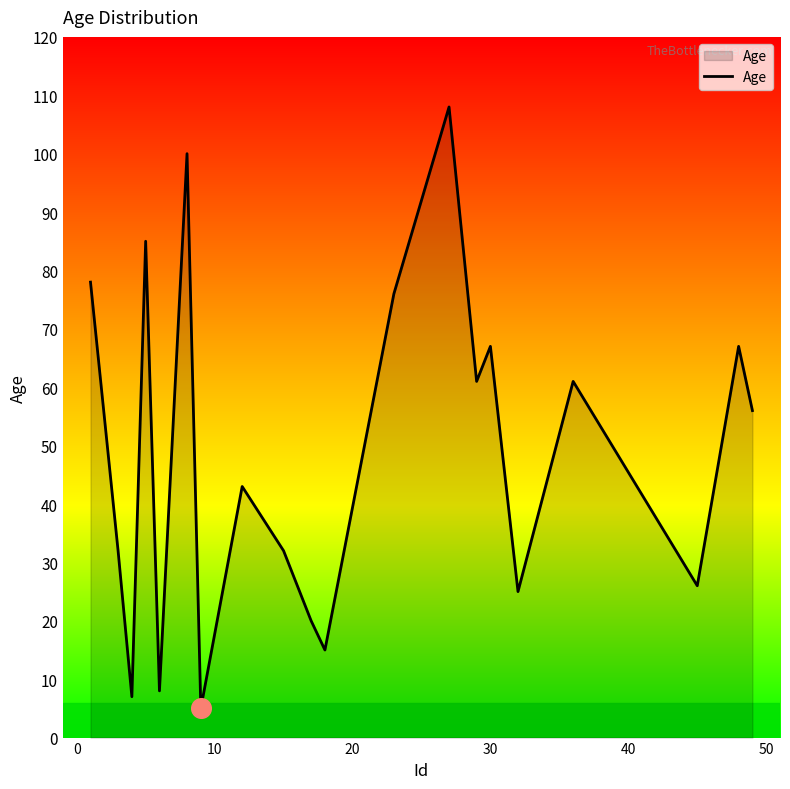

What is the greatest value displayed?

108